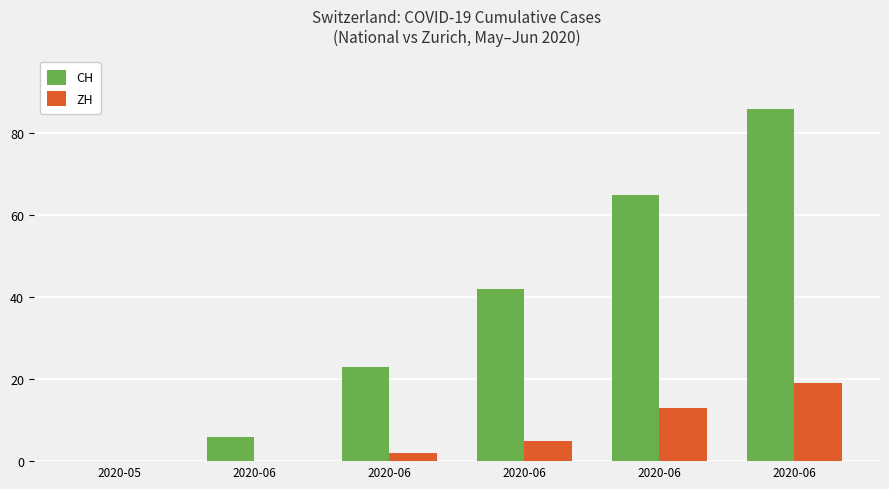

Reading left to right, extract all data points from this chart.

CH: 2020-05=0	2020-06=6	2020-06=23	2020-06=42	2020-06=65	2020-06=86
ZH: 2020-05=0	2020-06=0	2020-06=2	2020-06=5	2020-06=13	2020-06=19